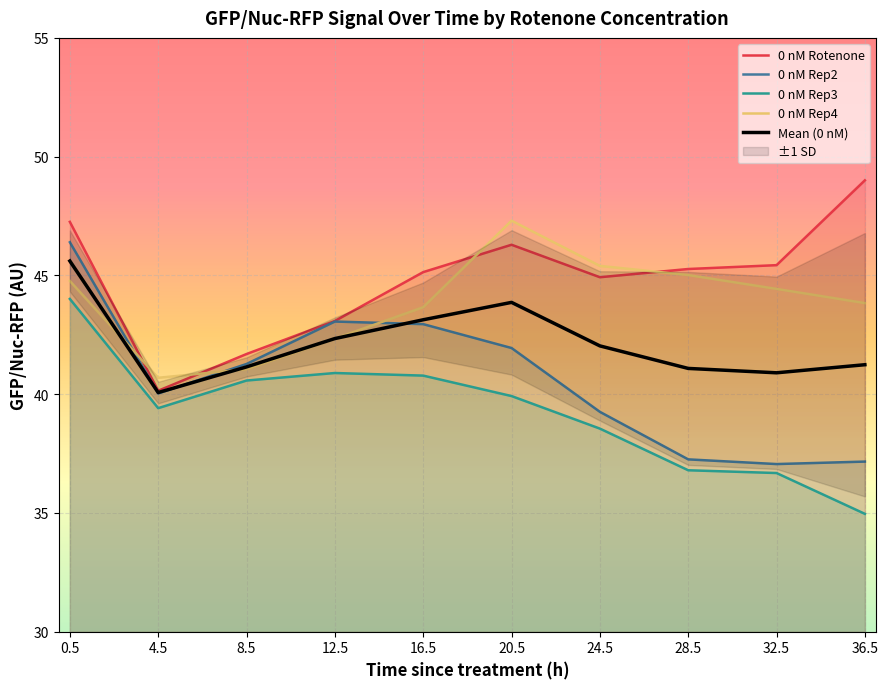

The value of 0 nM Rep3 at 28.5 is 59.1. True or false?

False